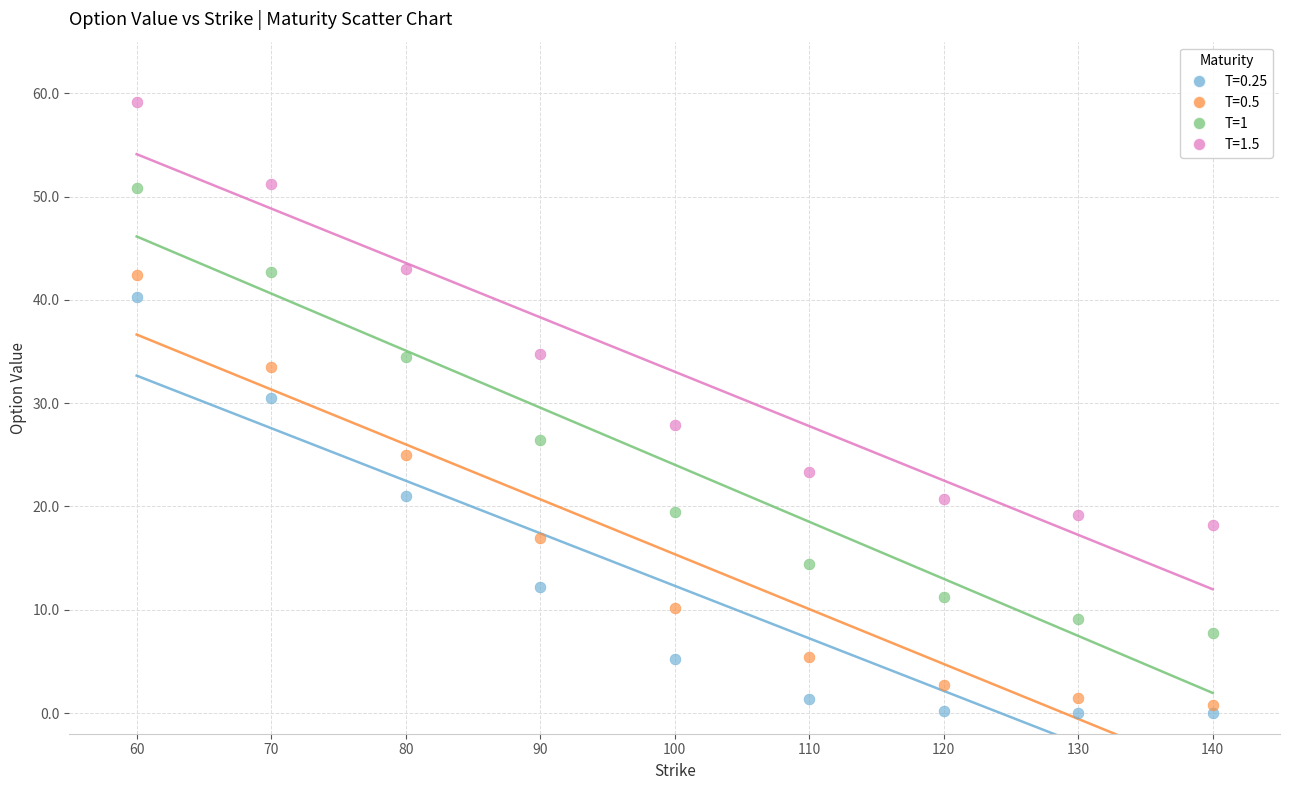

Which series reaches the maximum Y coordinate?

T=1.5